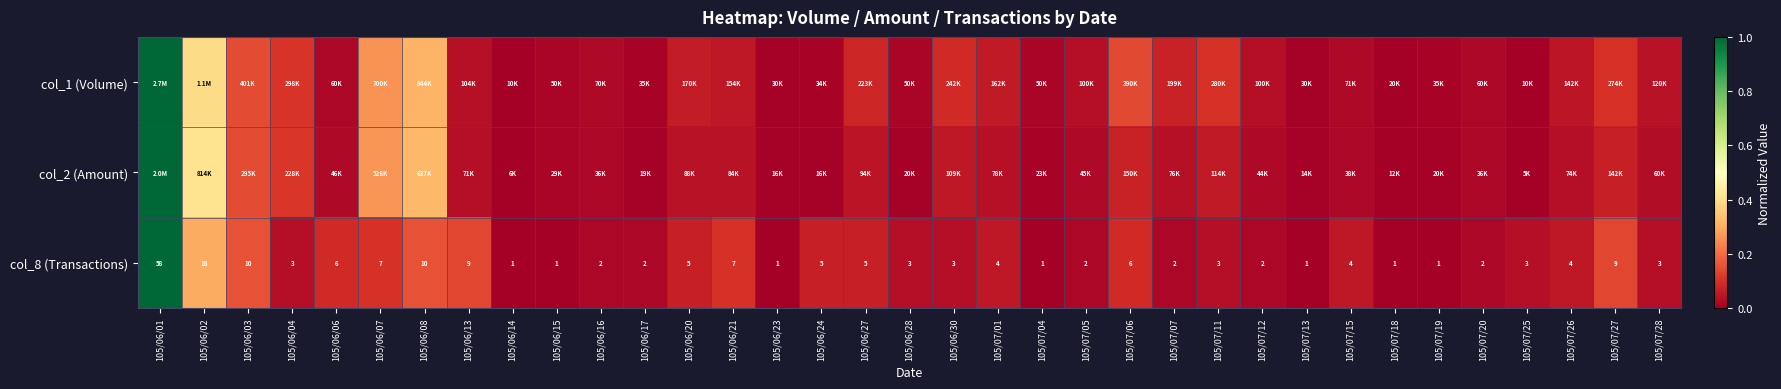

Where is col_8 (Transactions) nearest to the value 0?

105/06/14